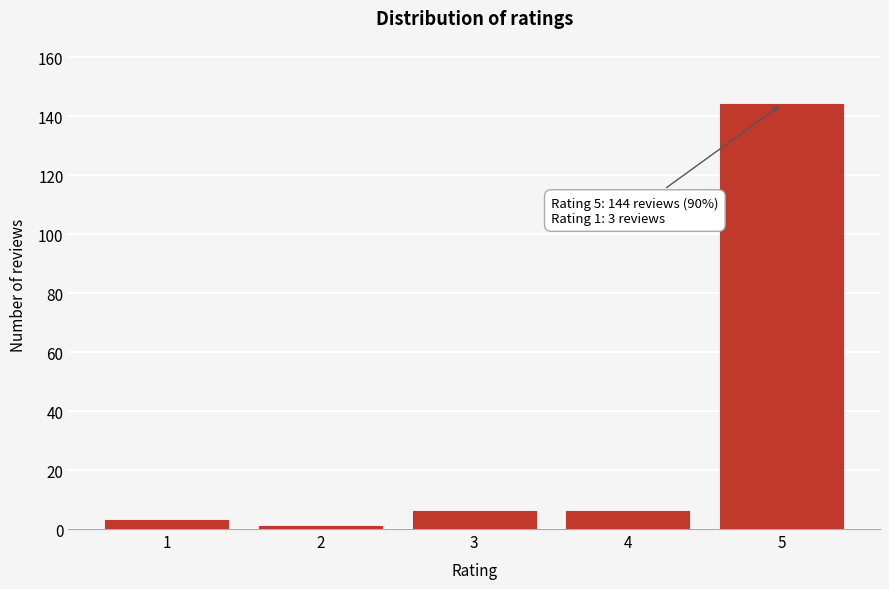

Reading right to left, extract all data points from this chart.

5=144	4=6	3=6	2=1	1=3